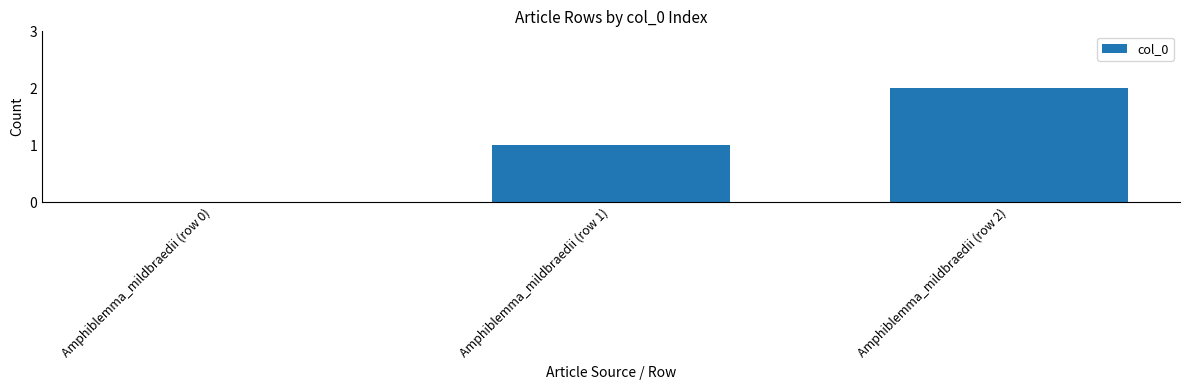

Are the bars grouped side by side (vs. stacked)?

No